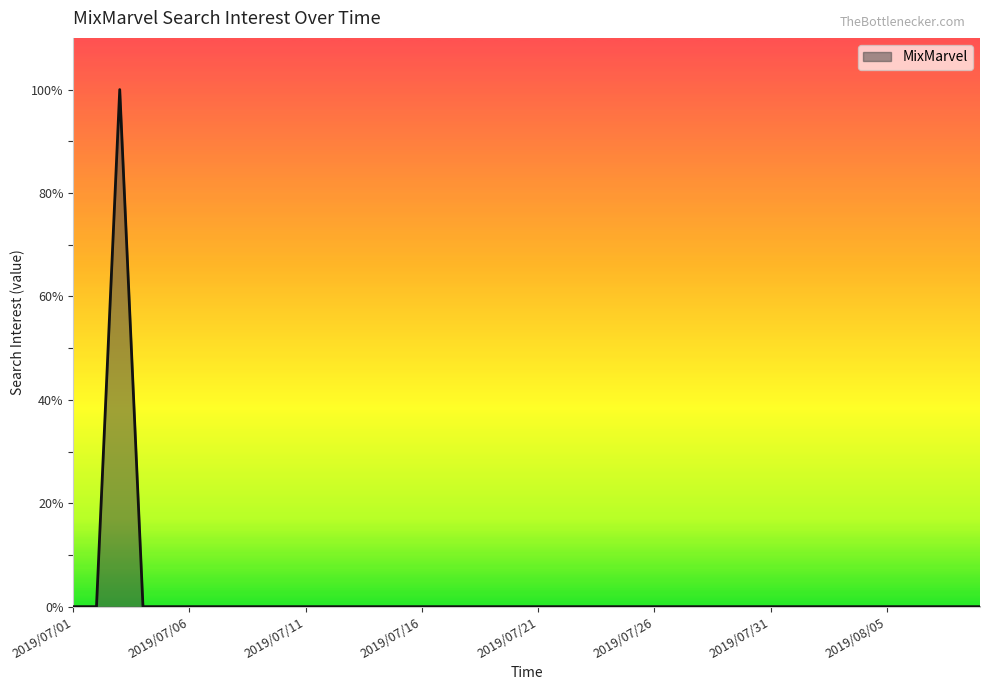

What is the maximum value shown in the chart?

100